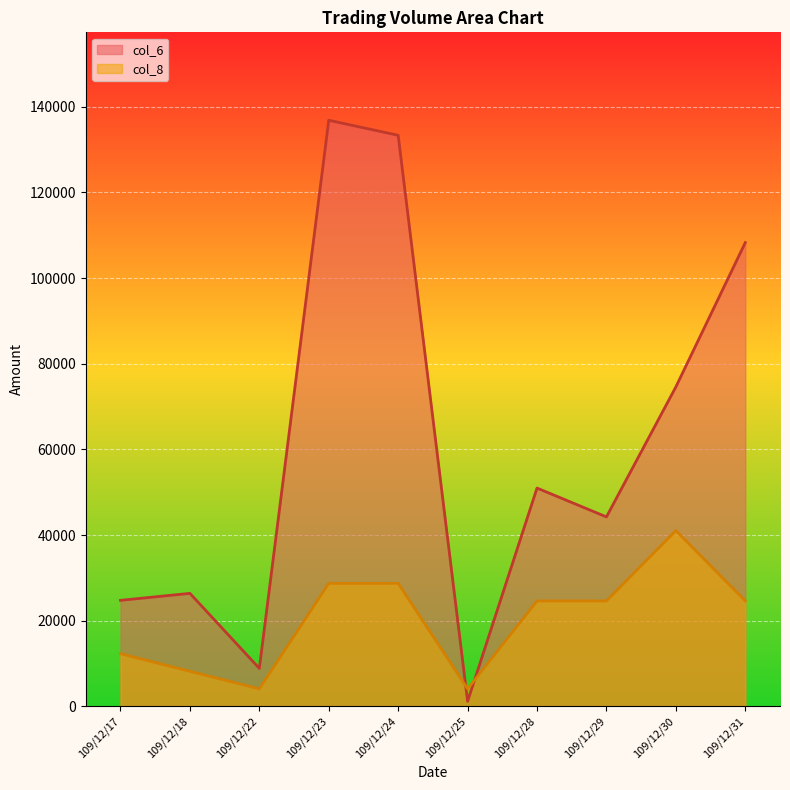

List the series in order of their overall mean, lowest first.

col_8, col_6